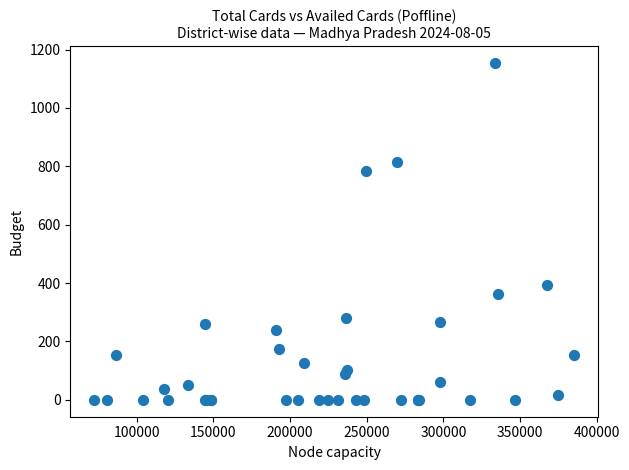

What Y value in the scatter plot is closest to 577?

395